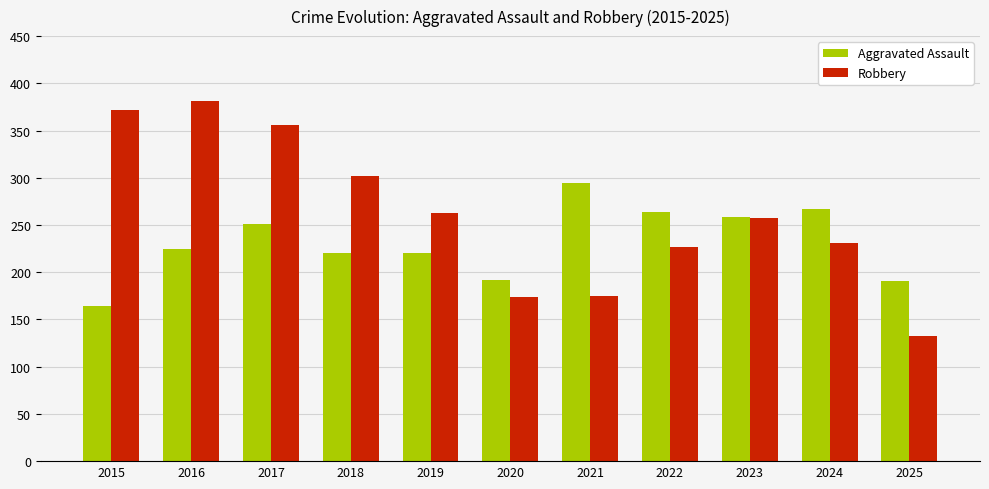

True or false: Aggravated Assault has a value of 251 at 2017.

True